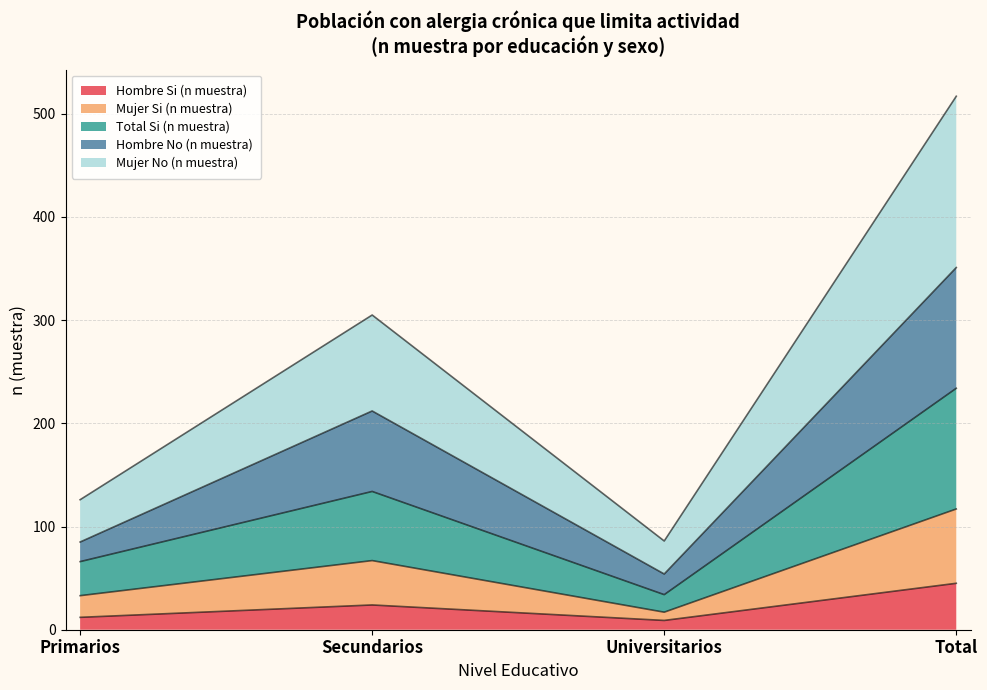

What is the label of the 3rd point from the right?

Secundarios